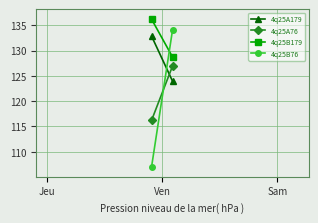

Reading right to left, what are all the values shown in this chart?

4q25A179: 123.9	132.9
4q25A76: 127.0	116.2
4q25B179: 128.7	136.2
4q25B76: 134.1	107.0